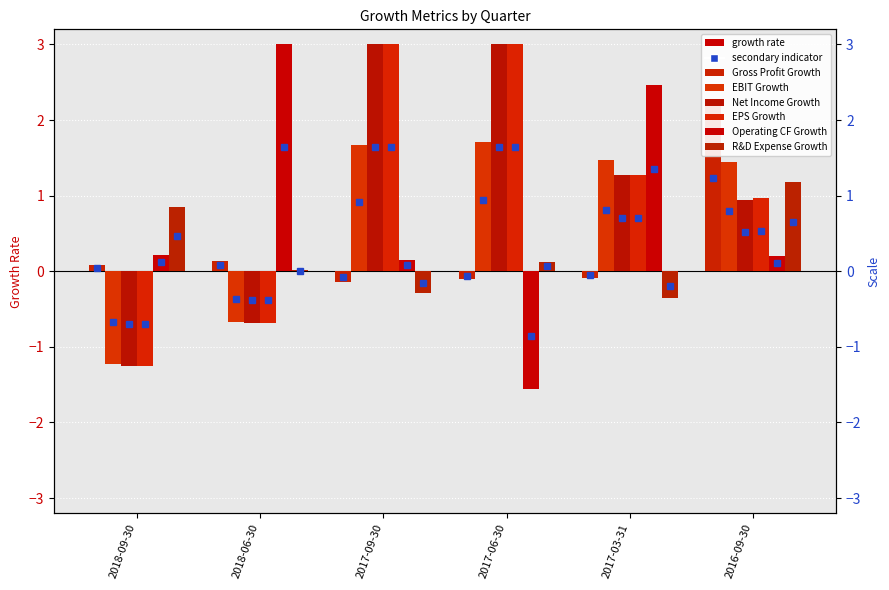

What is the label of the 3rd bar from the right?

2017-06-30